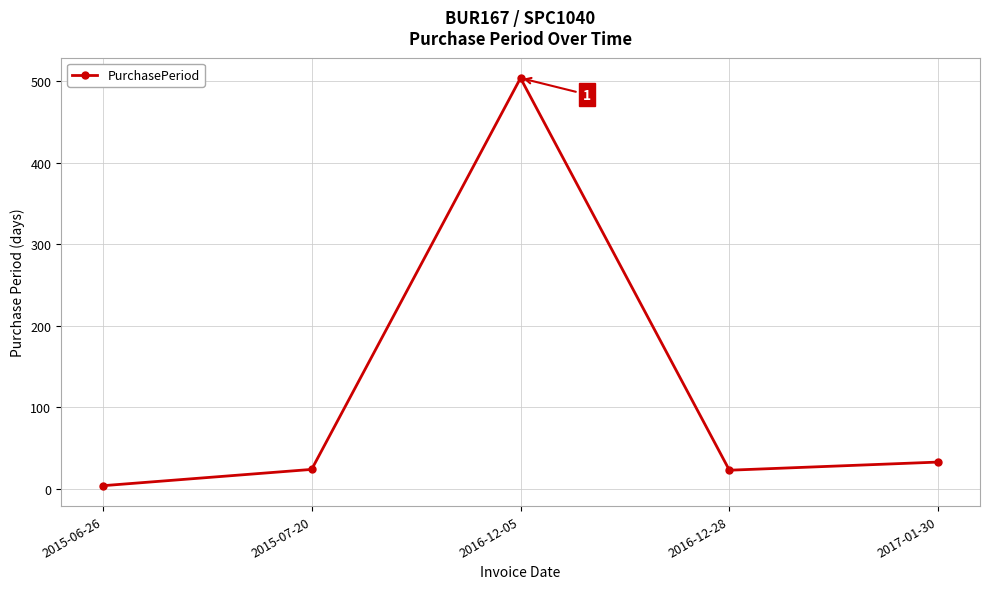

The value at 2017-01-30 is 53. True or false?

False